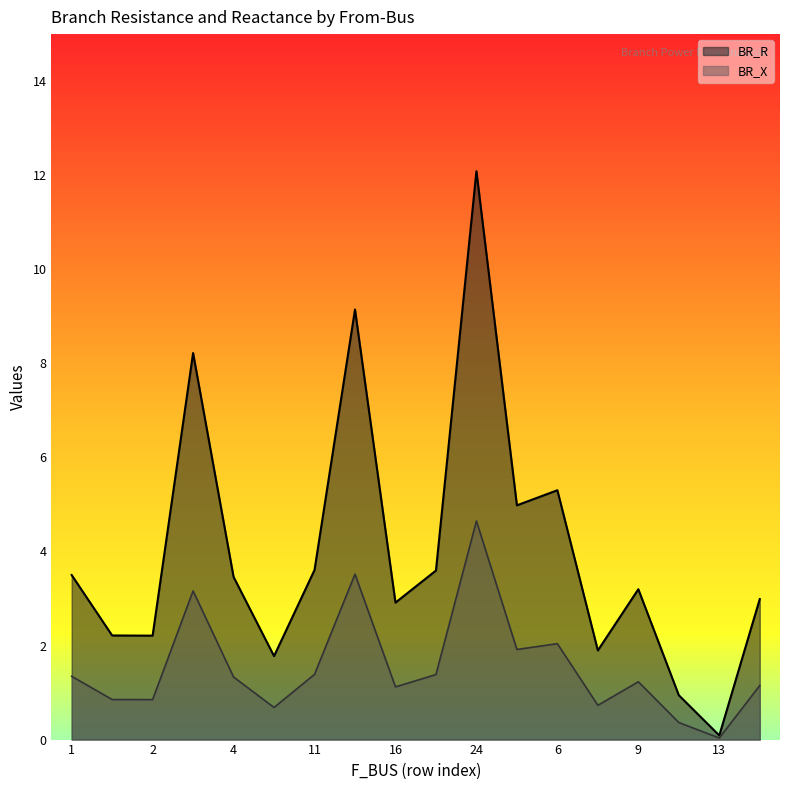

Rank the series by their average value, from lowest to highest.

BR_X, BR_R